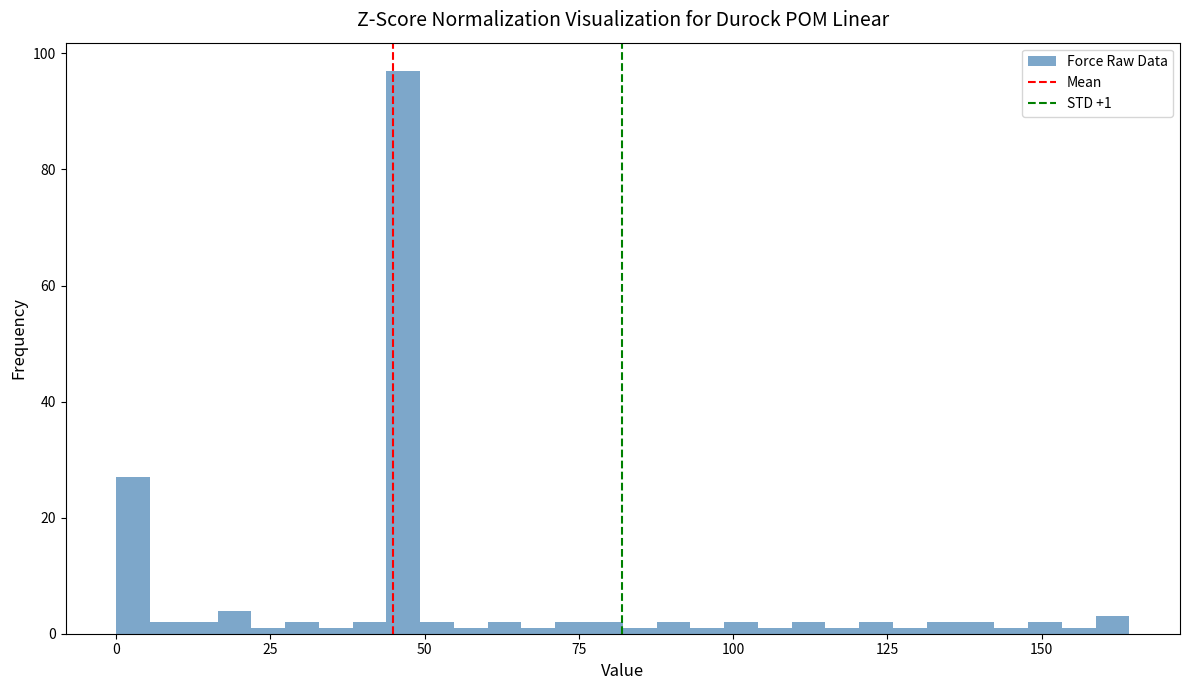

Around what value on the x-axis is the tallest bar? Give the approximate position of its centre, as read against the axis.

45